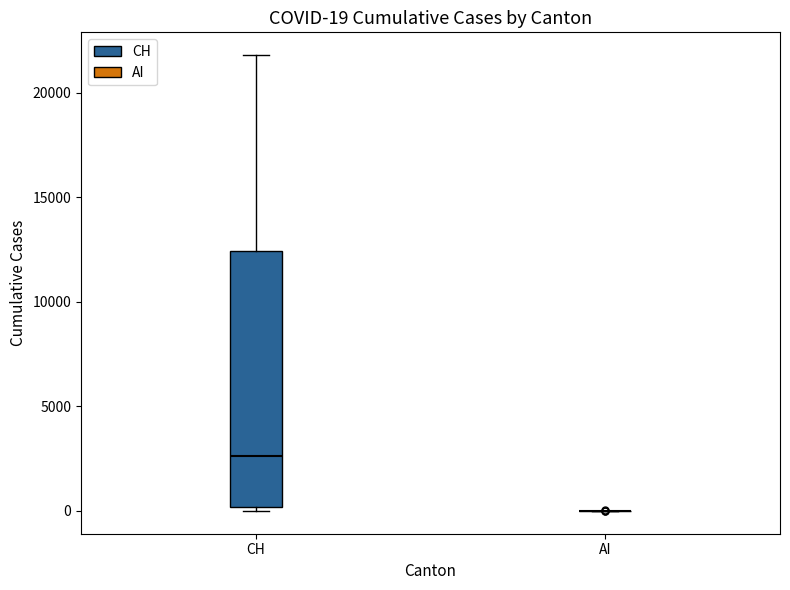

Comparing the boxes themselves (not the whiskers), which one is the tallest?

CH